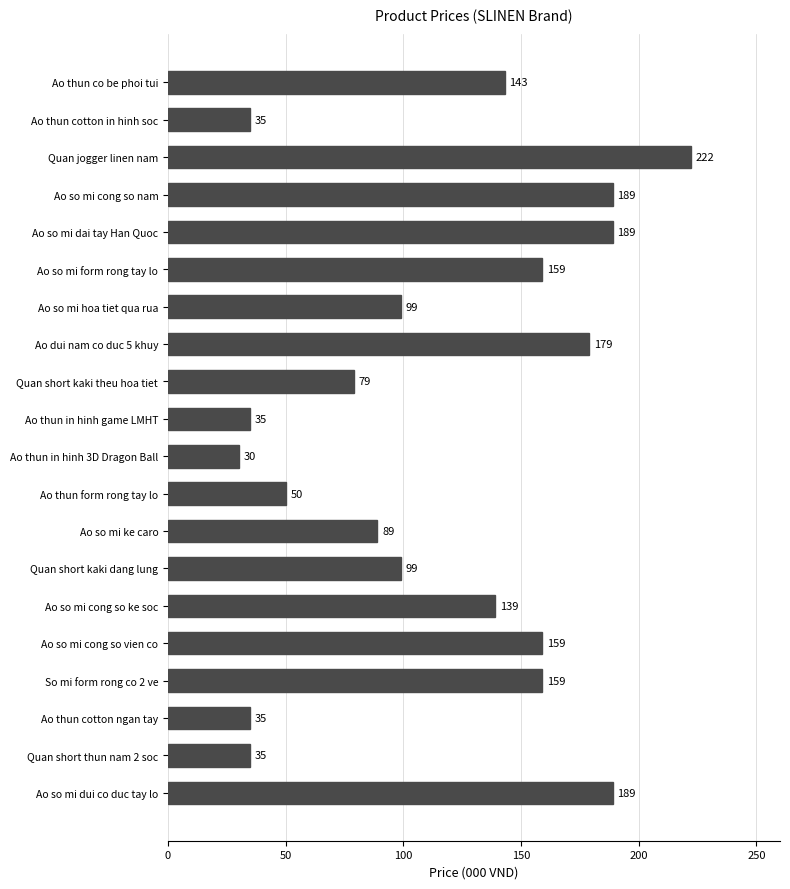

What is the sum of the values at Ao thun cotton ngan tay and So mi form rong co 2 ve?

194